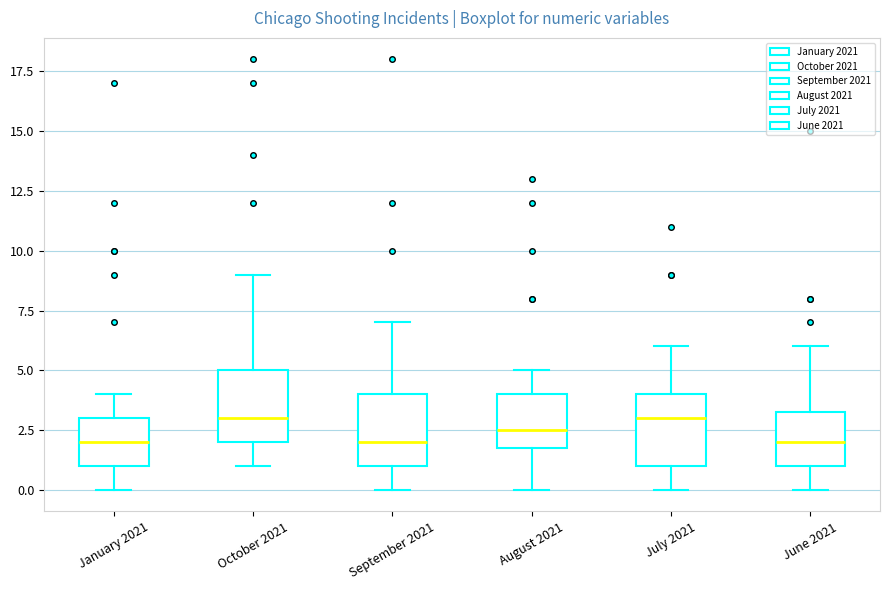

Reading left to right, read every box against the y-axis: the position of its median line, the range the box covers, and the ends of its whiskers. The values are not printed on the chart, so give them approximately, as read against the axis.

January 2021: median 2.0, box 1.0 to 3.0, whiskers 0.0 to 4.0
October 2021: median 3.0, box 2.0 to 5.0, whiskers 1.0 to 9.0
September 2021: median 2.0, box 1.0 to 4.0, whiskers 0.0 to 7.0
August 2021: median 2.5, box 2.0 to 4.0, whiskers 0.0 to 5.0
July 2021: median 3.0, box 1.0 to 4.0, whiskers 0.0 to 6.0
June 2021: median 2.0, box 1.0 to 3.5, whiskers 0.0 to 6.0